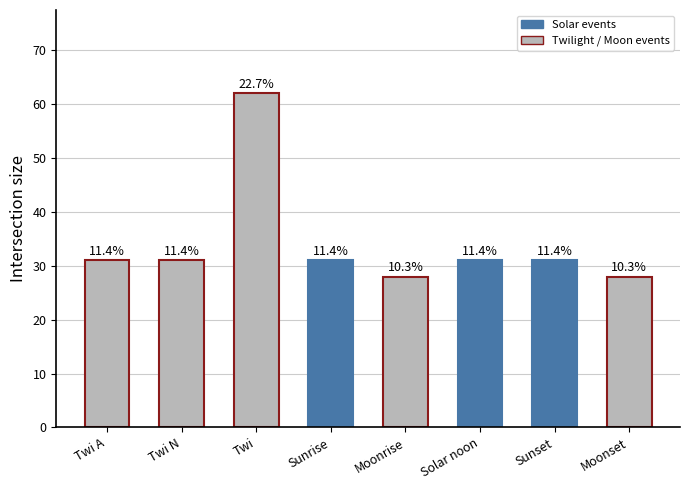

Where does the data first go above 31?

Twi